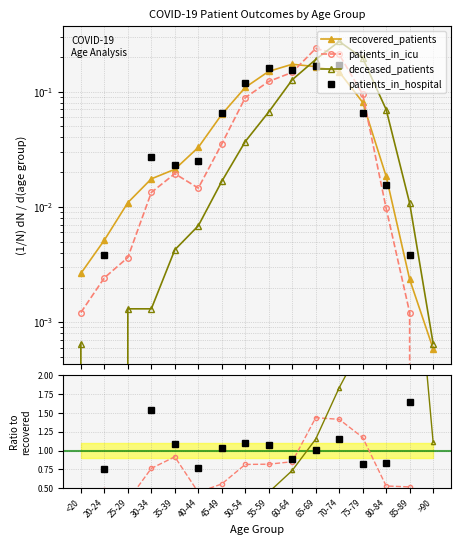

What are all the series names shown in the legend?

recovered_patients, patients_in_icu, deceased_patients, patients_in_hospital